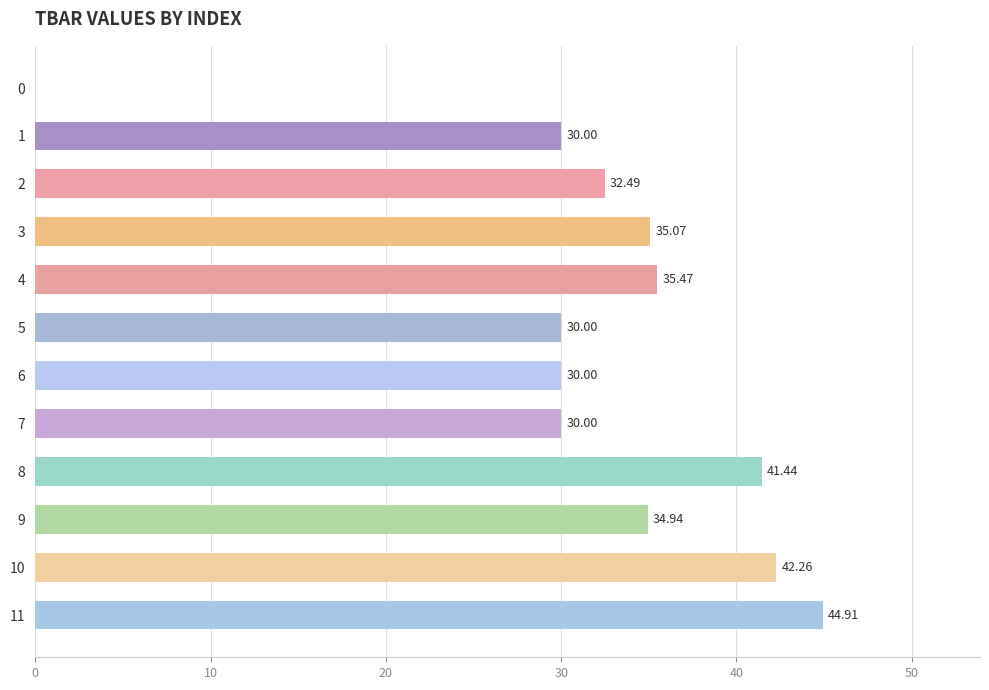

The value at 9 is 34.9. True or false?

True